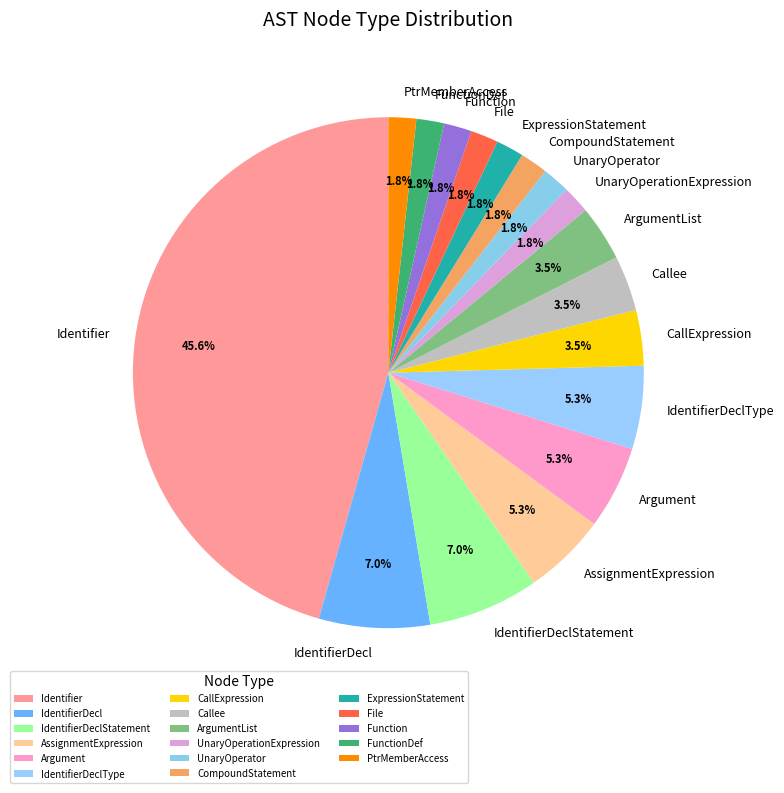

Combined, do Callee and Argument account for over 50%?

No